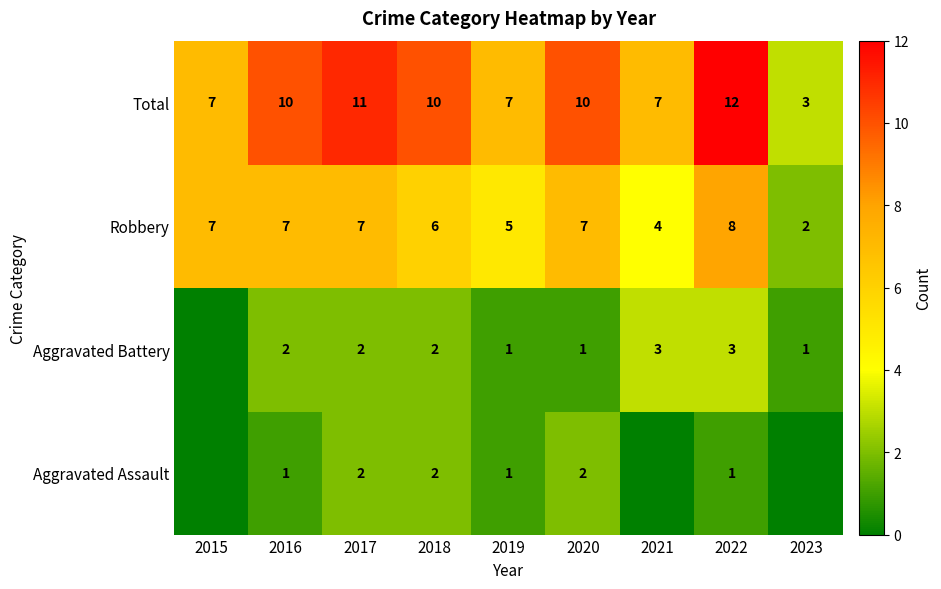

What is the difference between the highest and lowest values at 2017?

9